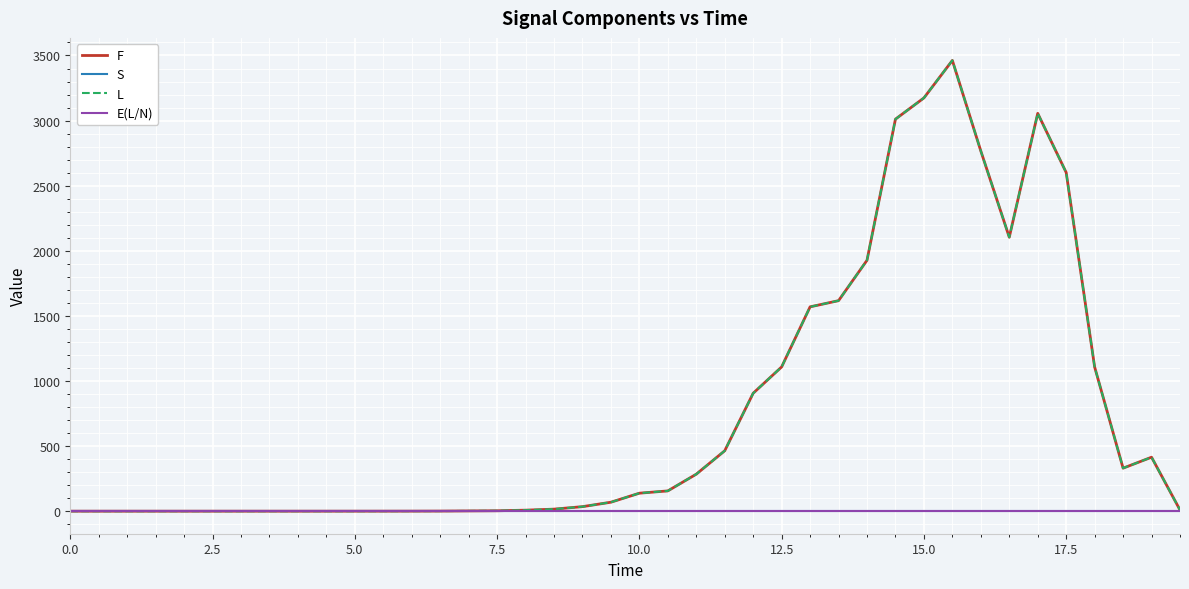

What is the sum of all F values?

30338.8